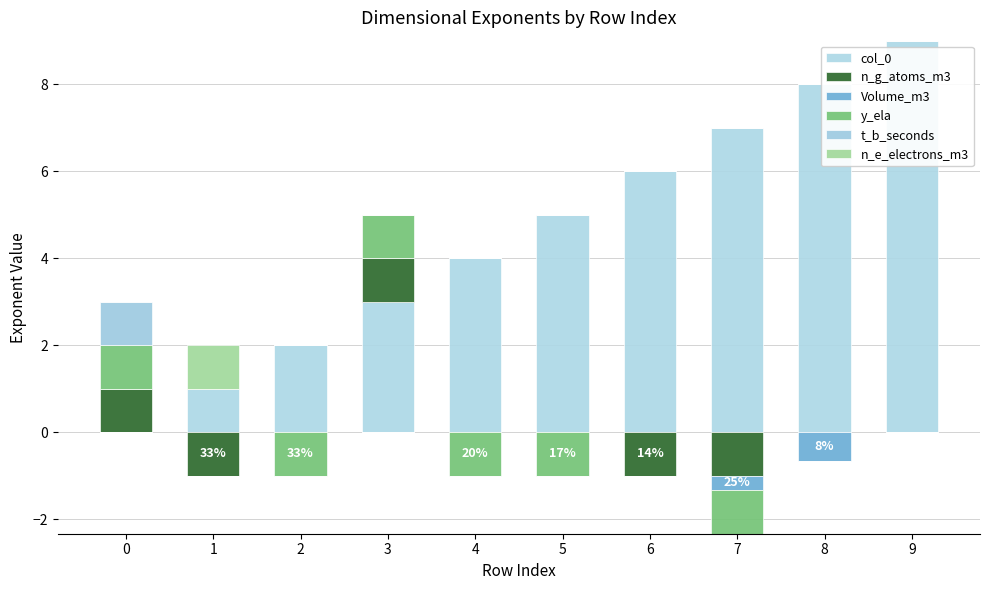

True or false: n_g_atoms_m3 has a value of 0 at 5.

True